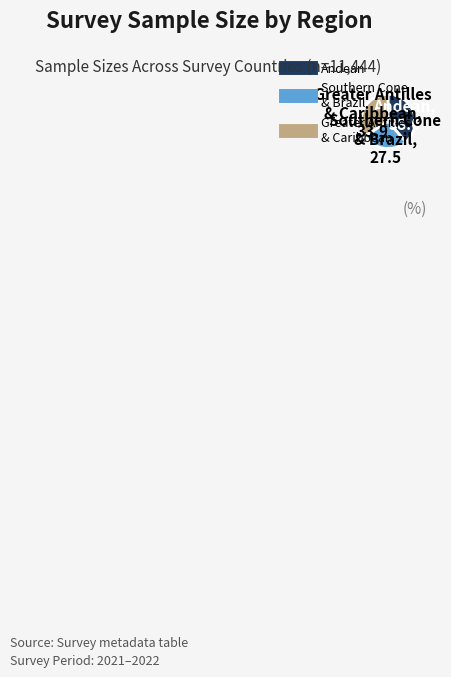

Does any single category account for the majority?

No